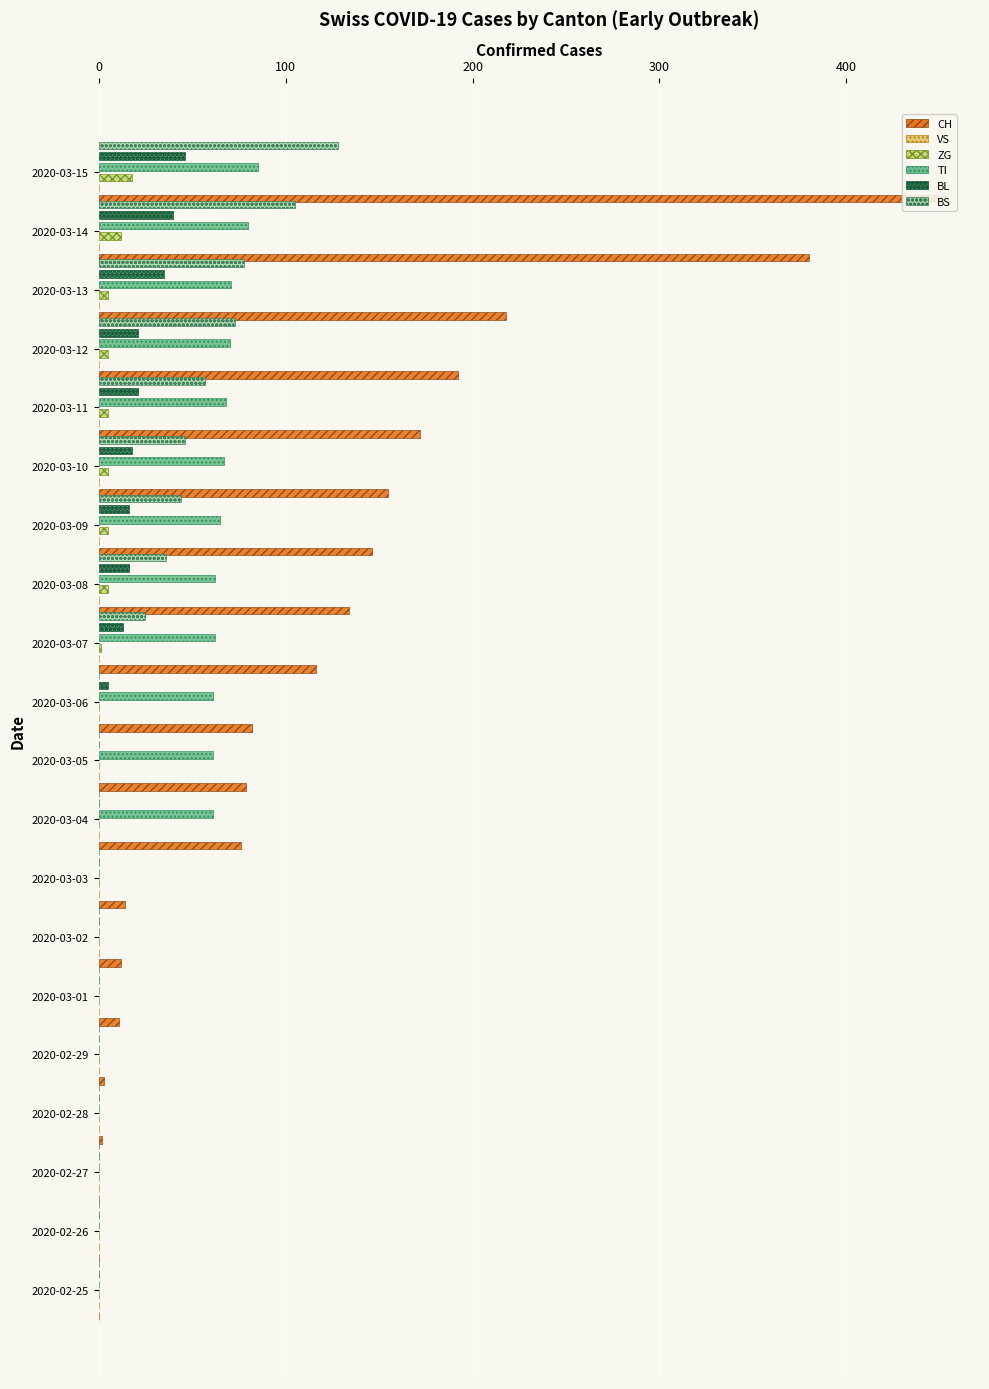

How many bars are there in total?

120